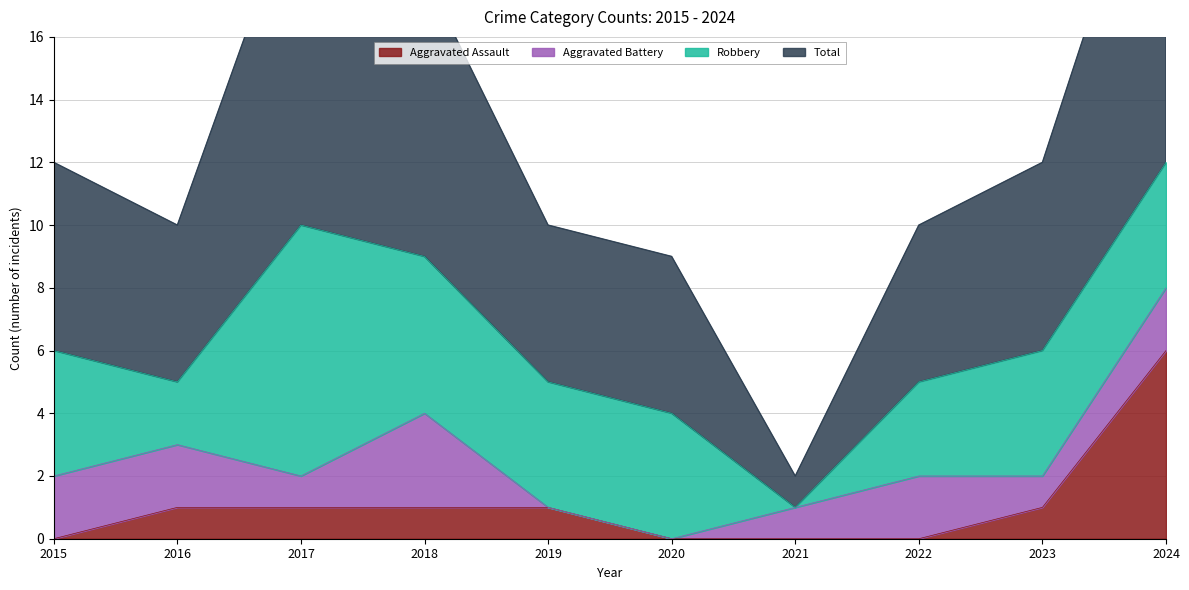

True or false: Aggravated Assault and Total intersect in this chart.

False